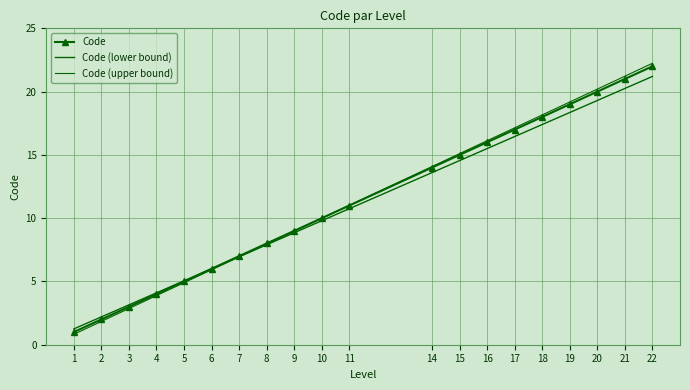

What is the value of the Code point at the 20th from the left?

22.0